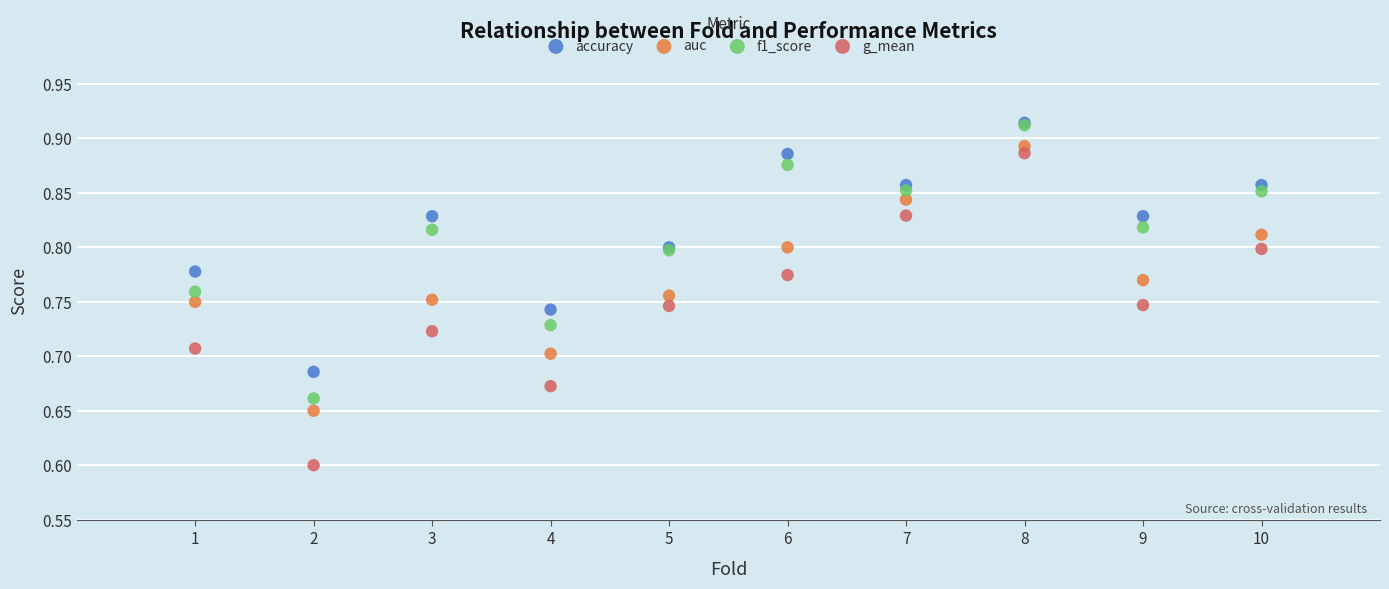

Across all series, what Y value is closest to 0?

0.6